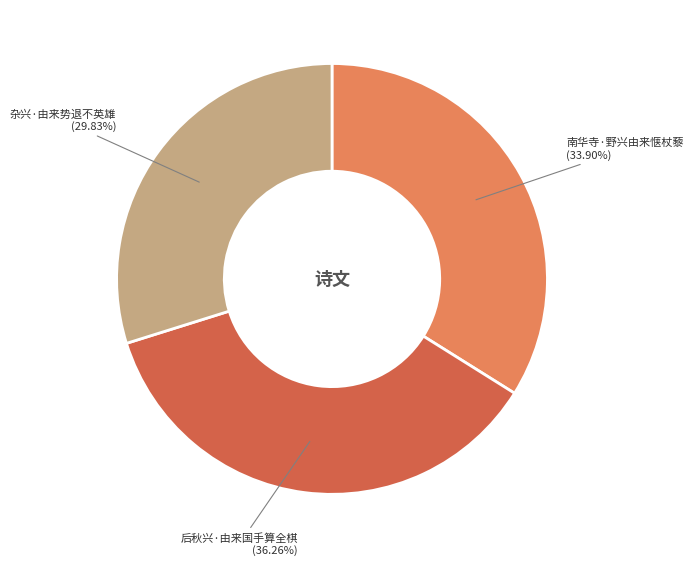

To the nearest percent, what is the combined percentage of 后秋兴·由来国手算全棋 and 杂兴·由来势退不英雄?

66%